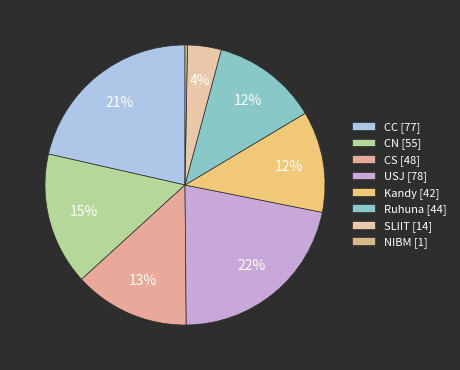

How many slices are in this pie chart?

8